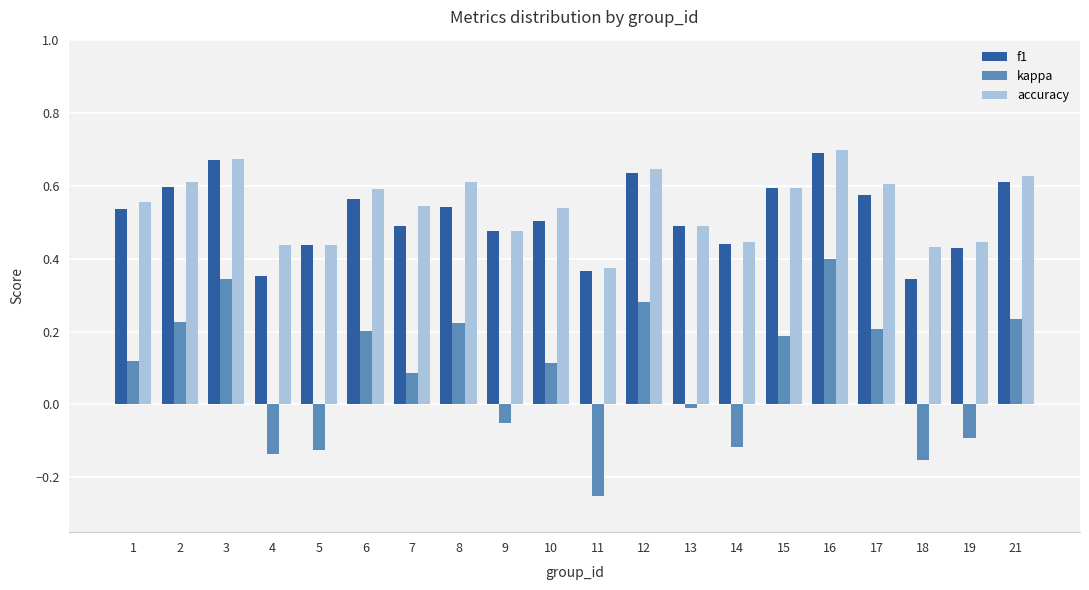

Is the value of f1 at 4 greater than the value of kappa at 2?

Yes